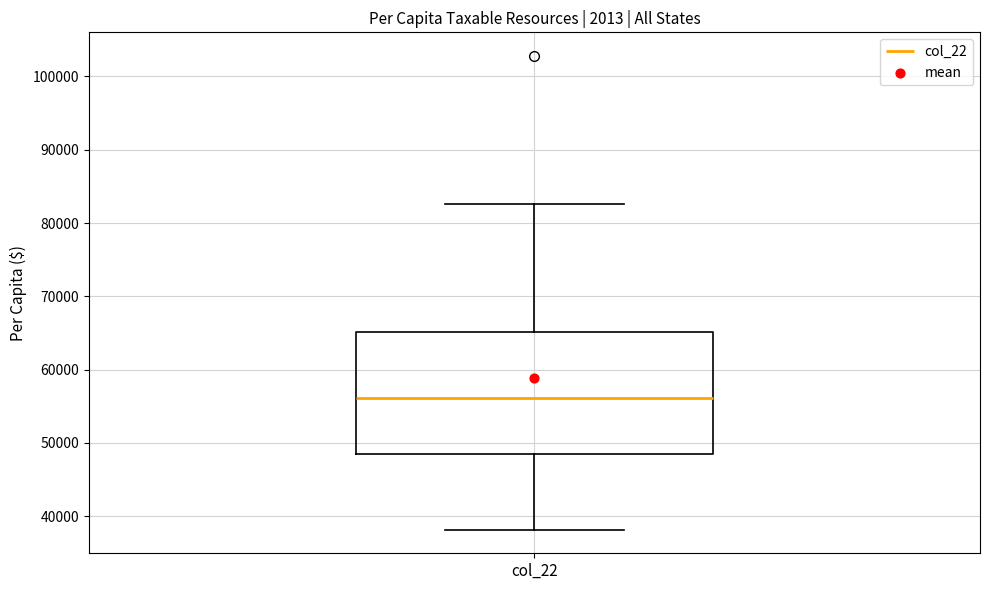

Where does the lower whisker of the box for col_22 end on the y-axis? The values are not printed on the chart, so give them approximately, as read against the axis.

38000